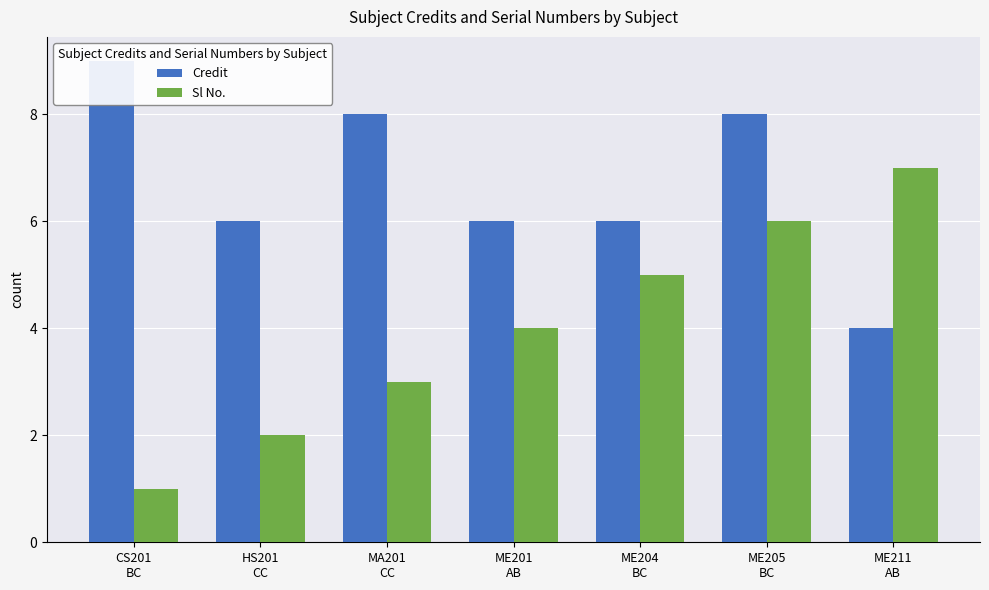

Count the Sl No. values in the range 2 to 6.

5